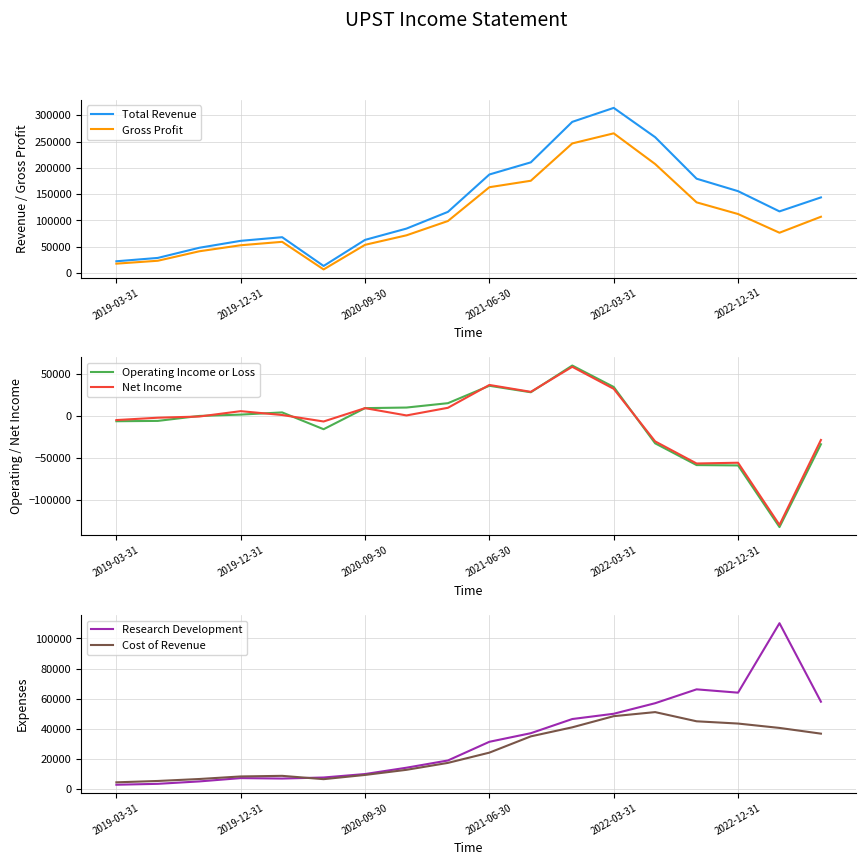

Rank the series by their maximum value, from lowest to highest.

Cost of Revenue, Net Income, Operating Income or Loss, Research Development, Gross Profit, Total Revenue